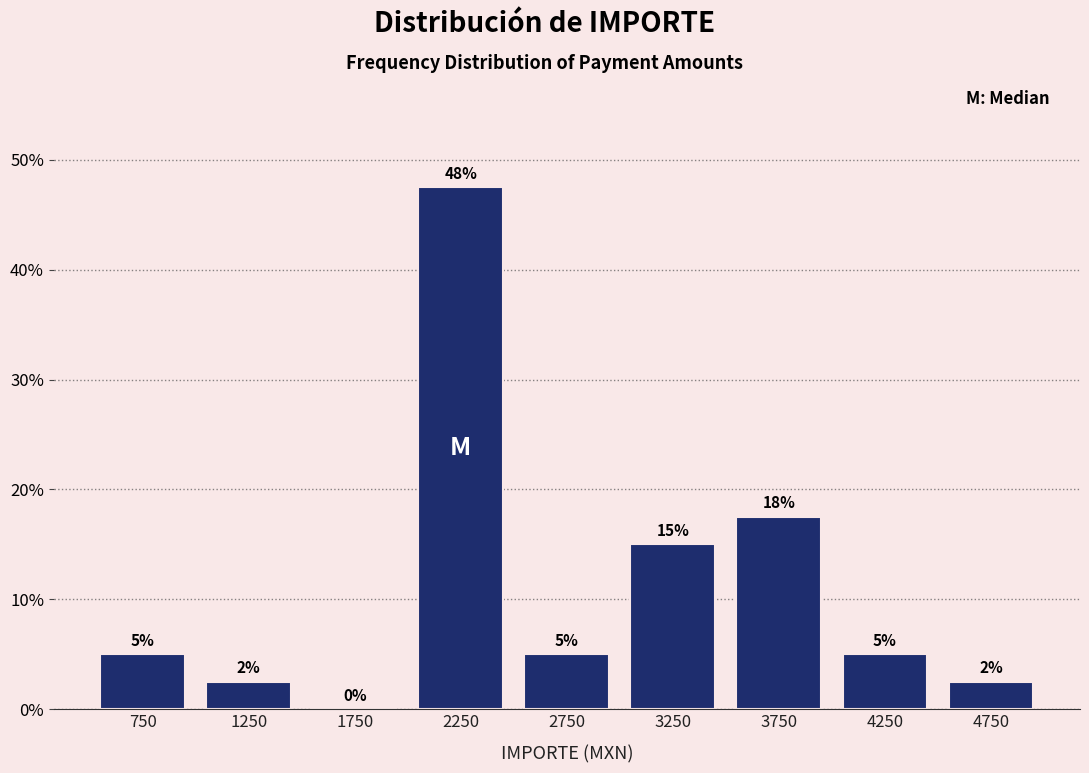

Over which range of the x-axis is the bar tallest?

2000 to 2500